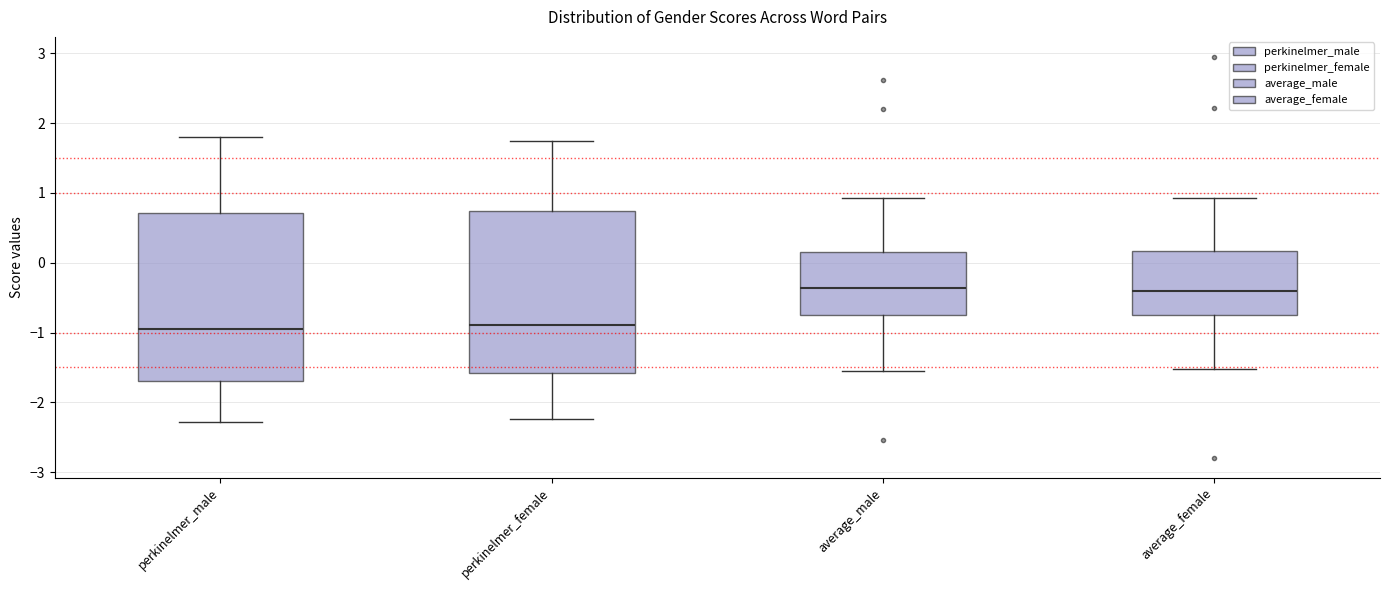

Reading left to right, read every box against the y-axis: the position of its median line, the range the box covers, and the ends of its whiskers. The values are not printed on the chart, so give them approximately, as read against the axis.

perkinelmer_male: median -0.9, box -1.7 to 0.7, whiskers -2.3 to 1.8
perkinelmer_female: median -0.9, box -1.6 to 0.7, whiskers -2.2 to 1.7
average_male: median -0.4, box -0.8 to 0.2, whiskers -1.6 to 0.9
average_female: median -0.4, box -0.7 to 0.2, whiskers -1.5 to 0.9